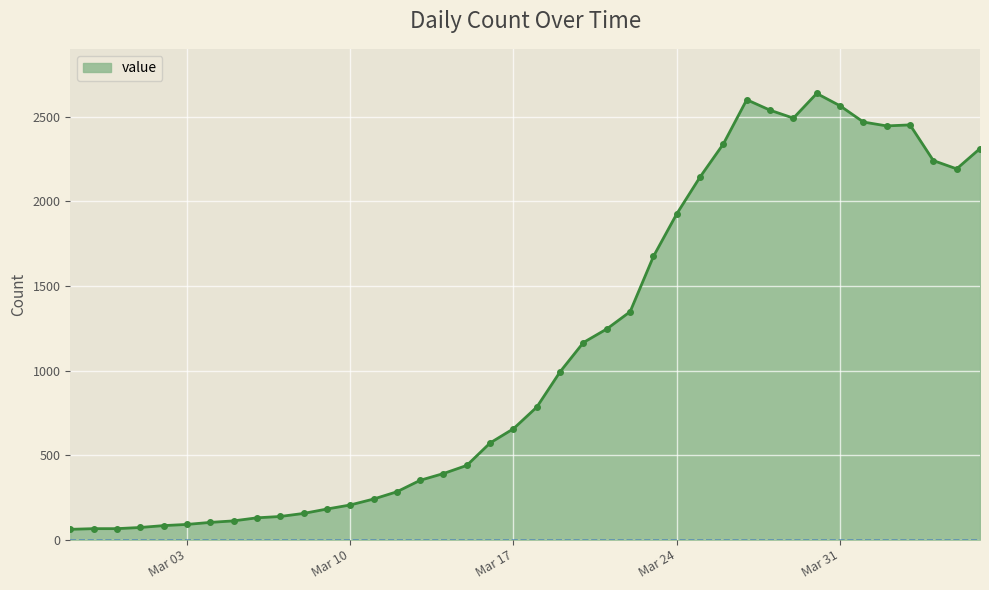

What is the difference between the maximum and second lowest values?

2574